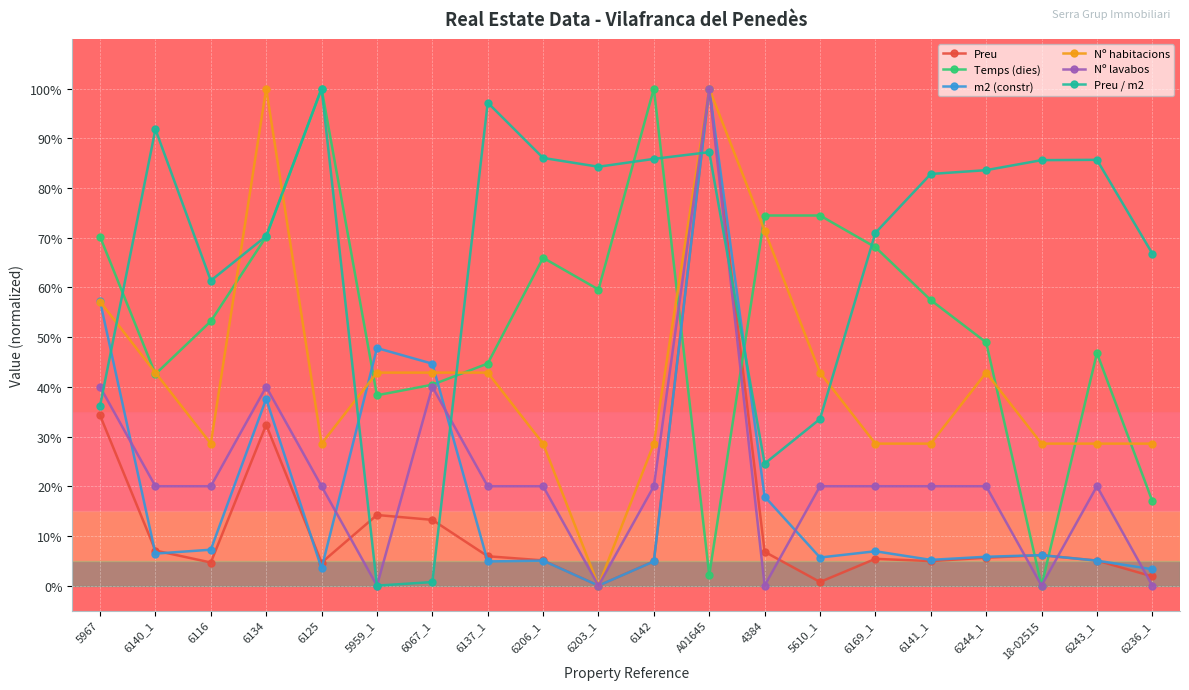

Rank the categories by Preu value from lowest to highest.

6203_1, 5610_1, 6236_1, 6125, 6116, 6142, 6141_1, 6243_1, 6206_1, 6169_1, 6244_1, 6137_1, 18-02515, 4384, 6140_1, 6067_1, 5959_1, 6134, 5967, A01645